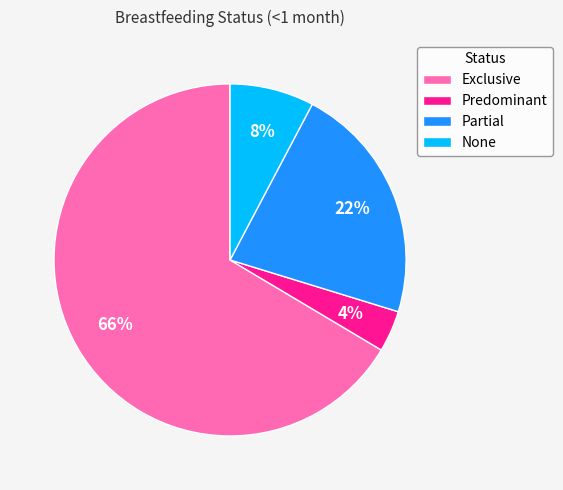

The Partial slice represents 22% of the pie. True or false?

True